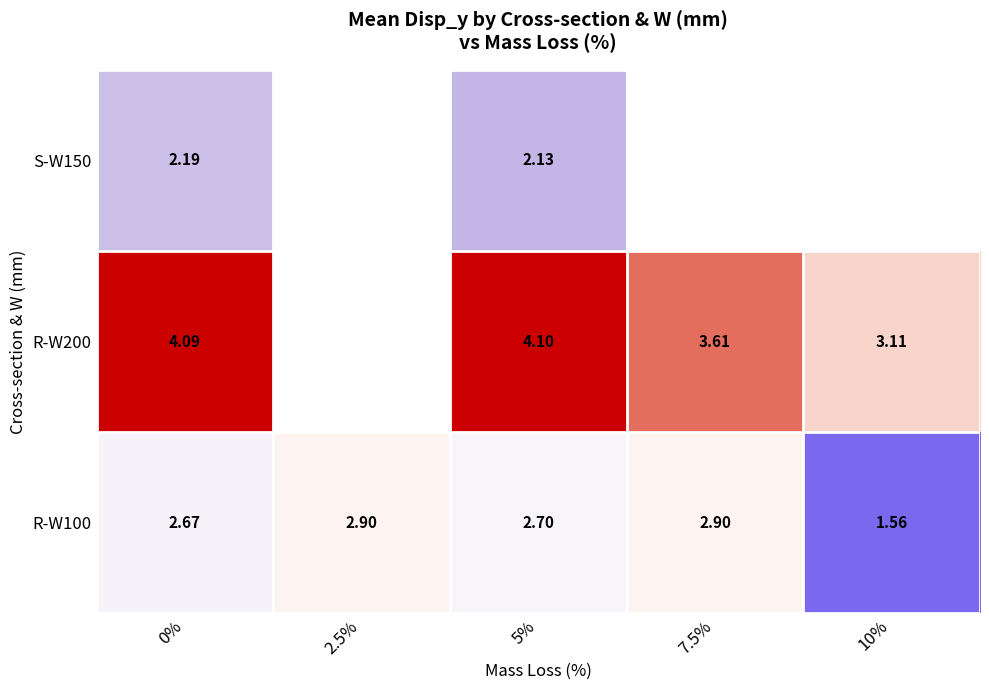

How many series are shown in this chart?

3